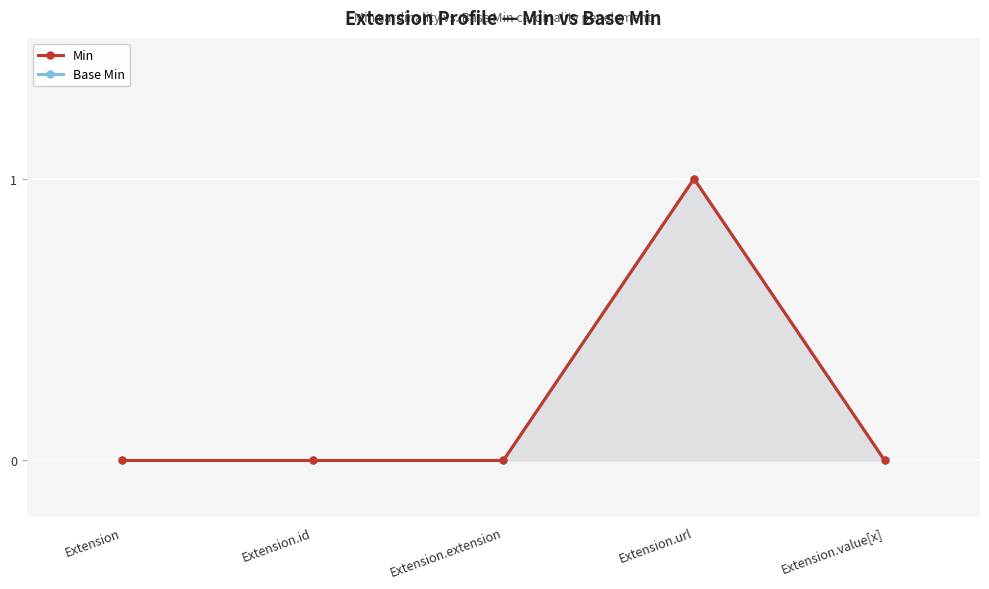

True or false: Base Min and Min intersect in this chart.

False